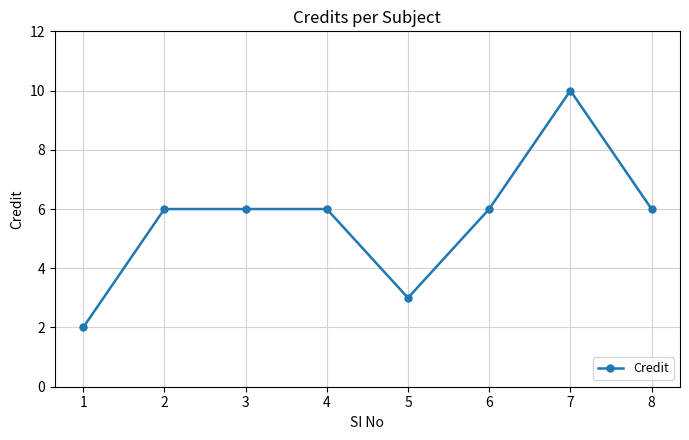

Reading right to left, transcribe all the data shown in this chart.

8=6	7=10	6=6	5=3	4=6	3=6	2=6	1=2